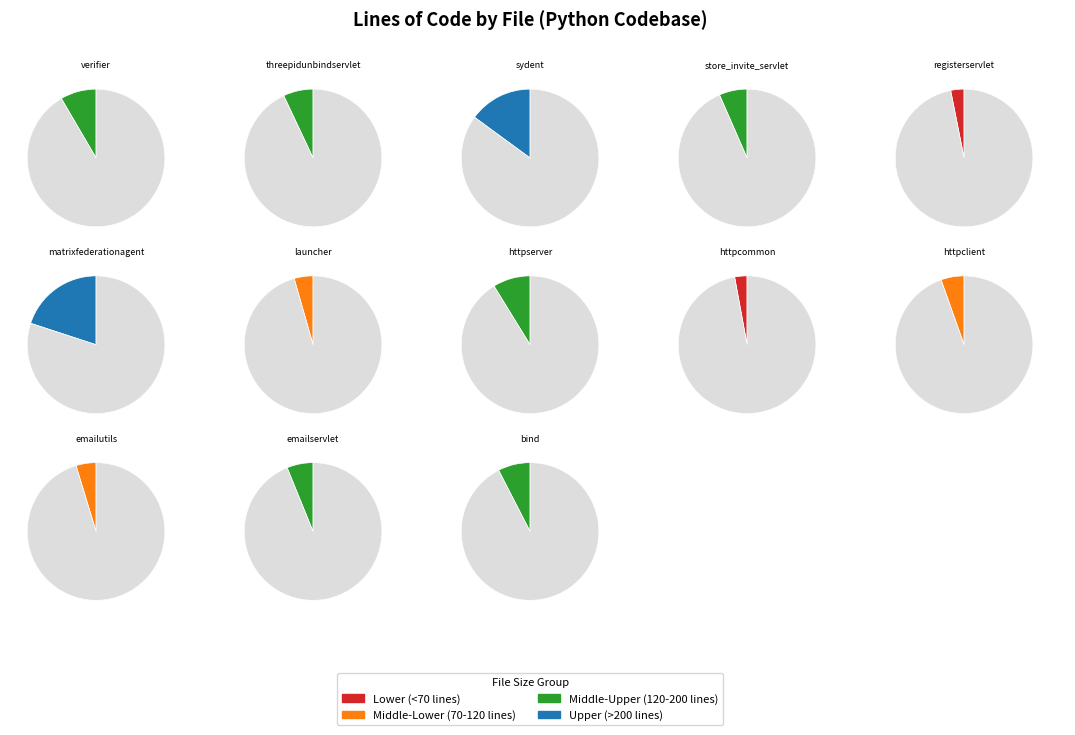

Rank the categories by value from highest to lowest.

matrixfederationagent.py, sydent.py, httpserver.py, verifier.py, bind.py, threepidunbindservlet.py, store_invite_servlet.py, emailservlet.py, httpclient.py, emailutils.py, launcher.py, registerservlet.py, httpcommon.py